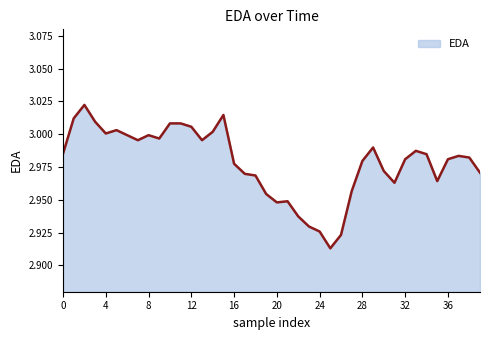

What is the average value?

3.0